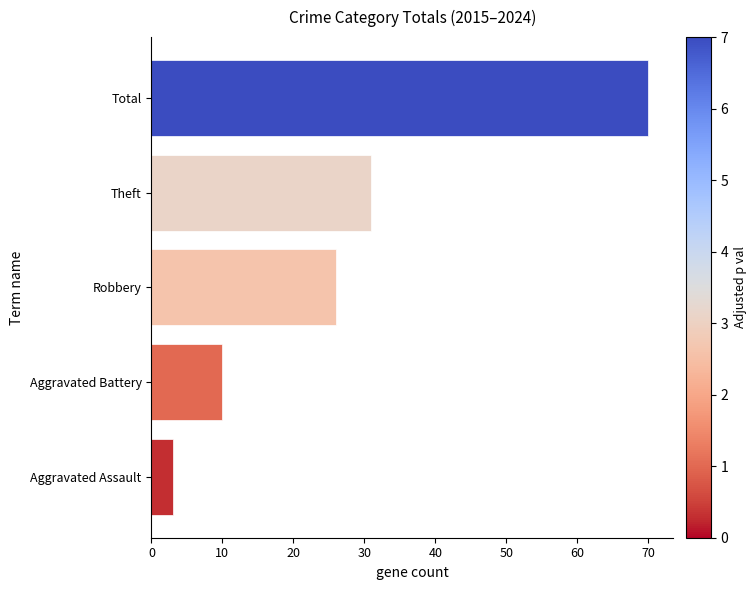

What is the minimum value shown in the chart?

3